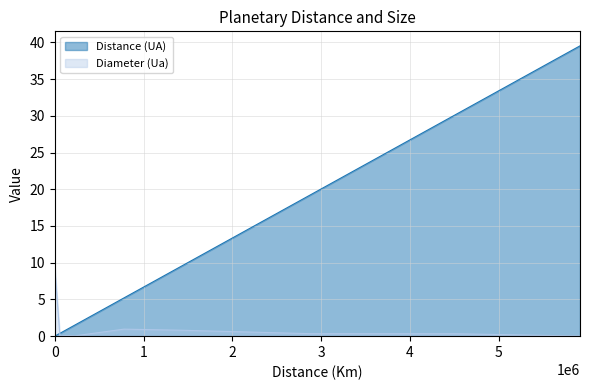

Rank the series at Mercury from lowest to highest value.

Diameter (Ua), Distance (UA)